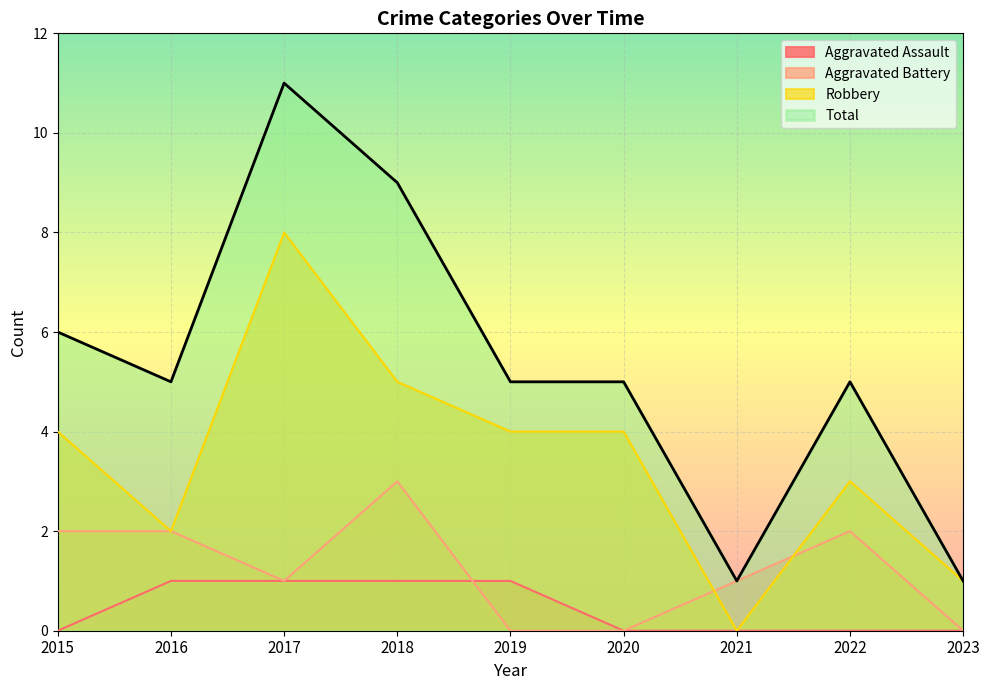

Reading left to right, what are all the values shown in this chart?

Aggravated Assault: 0	1	1	1	1	0	0	0	0
Aggravated Battery: 2	2	1	3	0	0	1	2	0
Robbery: 4	2	8	5	4	4	0	3	1
Total: 6	5	11	9	5	5	1	5	1